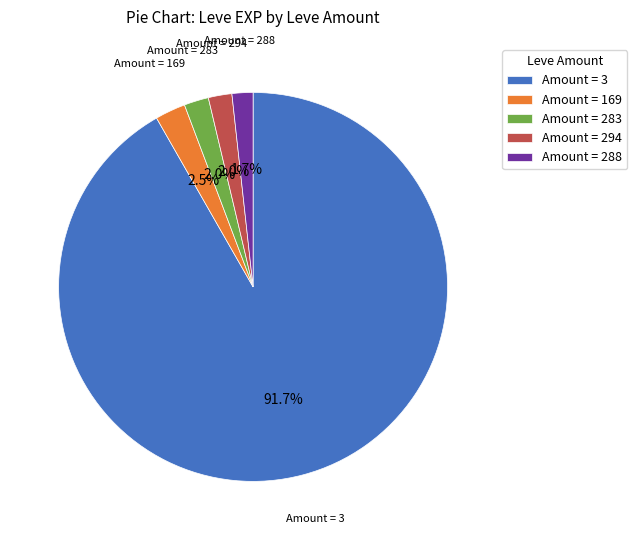

Between Amount = 283 and Amount = 3, which is larger?

Amount = 3